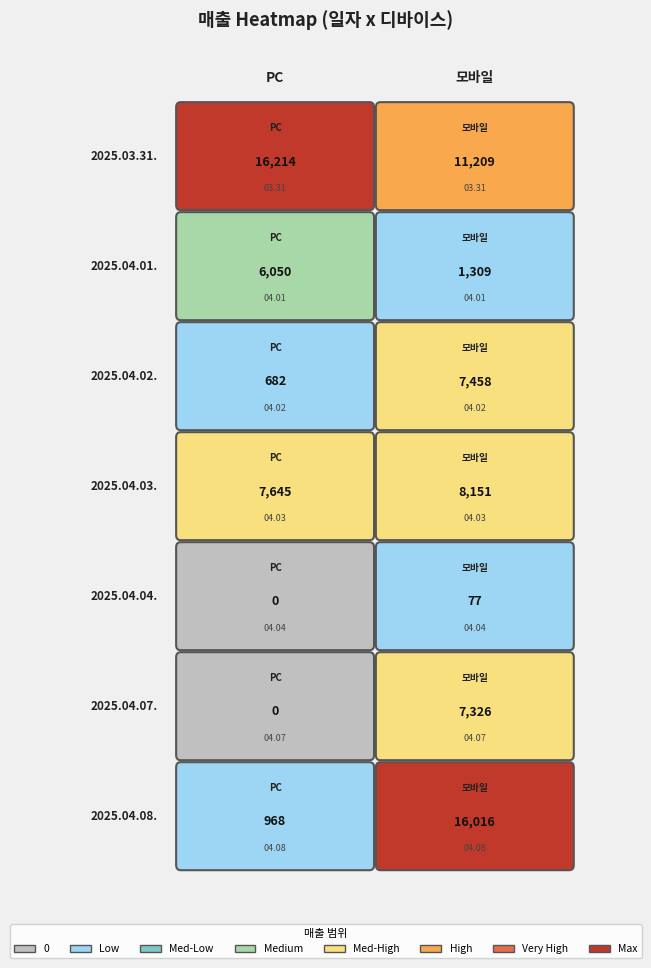

At how many categories does at least one series exceed 13765?

2